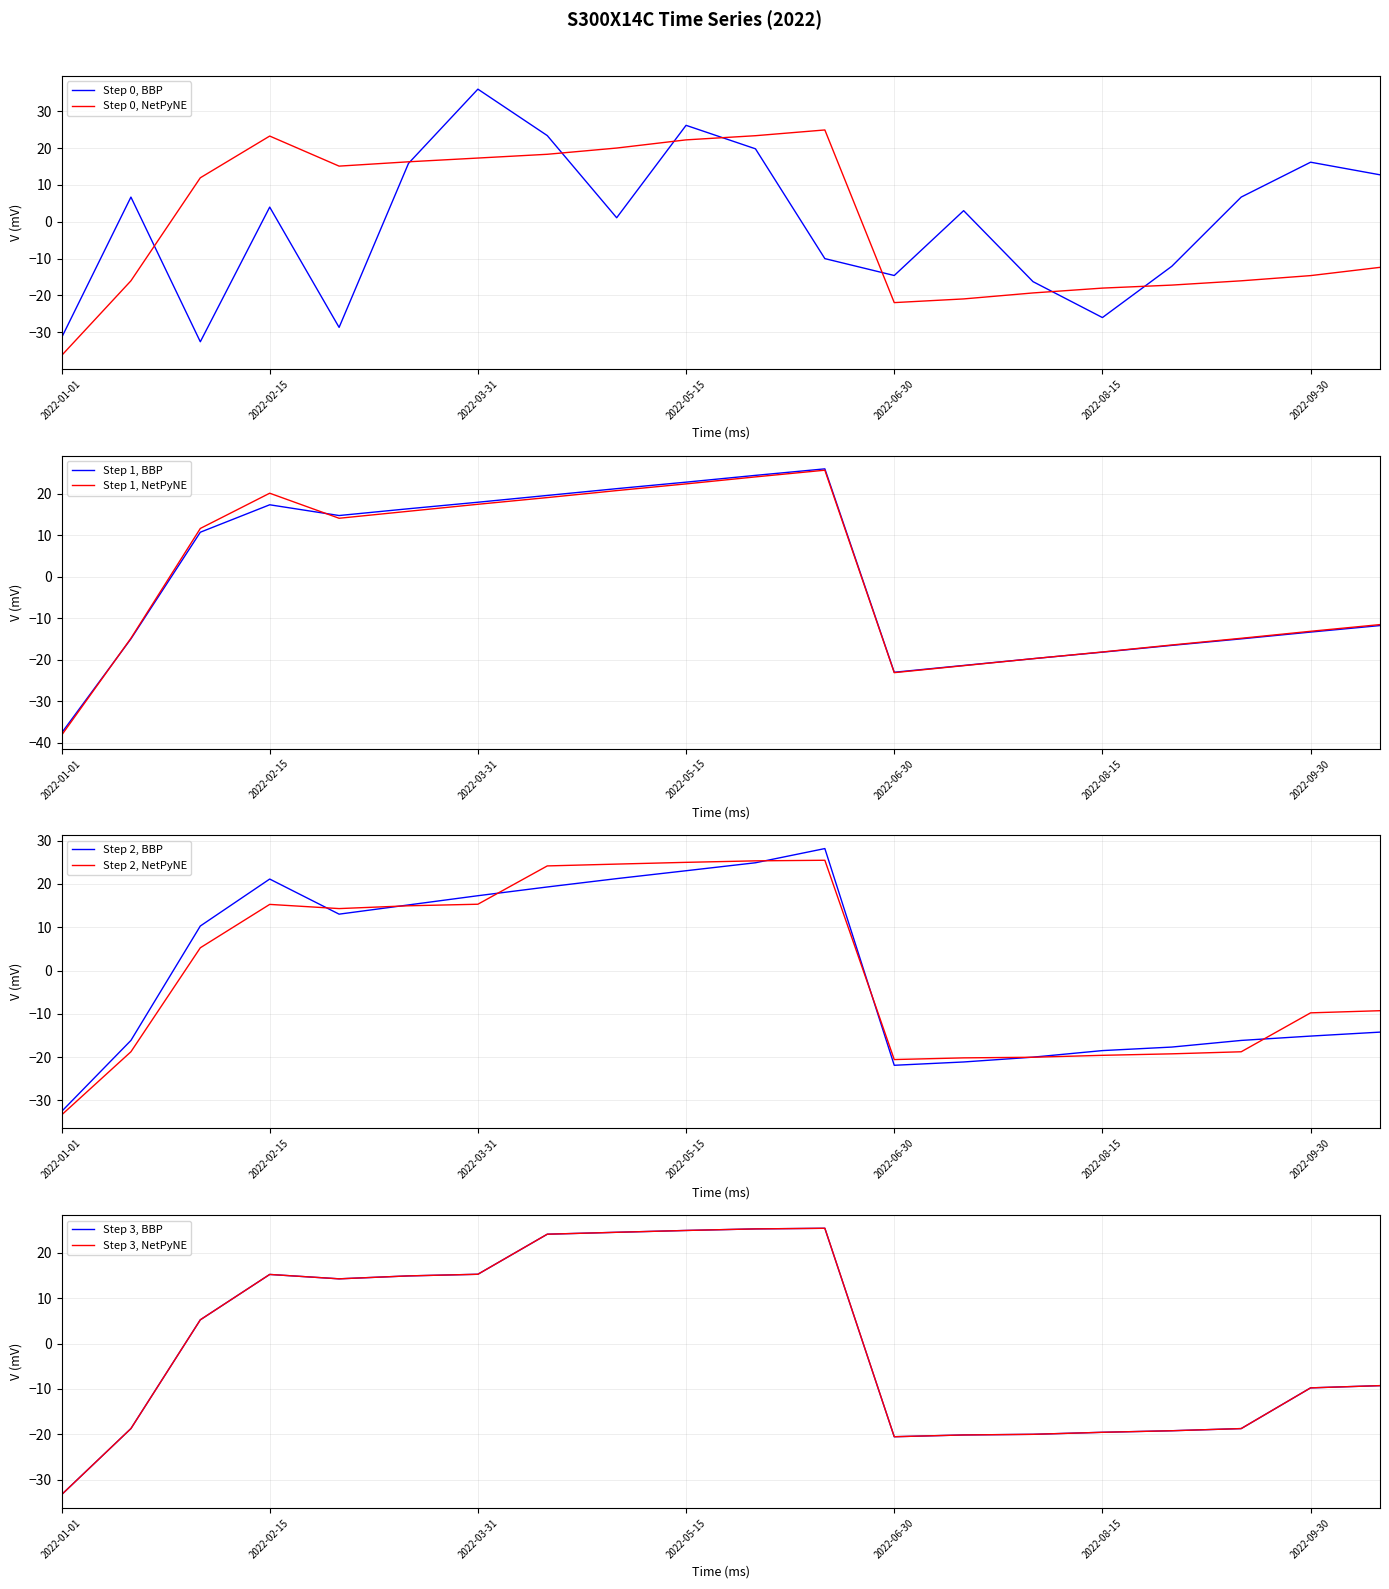

The value of Step 0, NetPyNE at 2022-08-15 is -18.0. True or false?

True